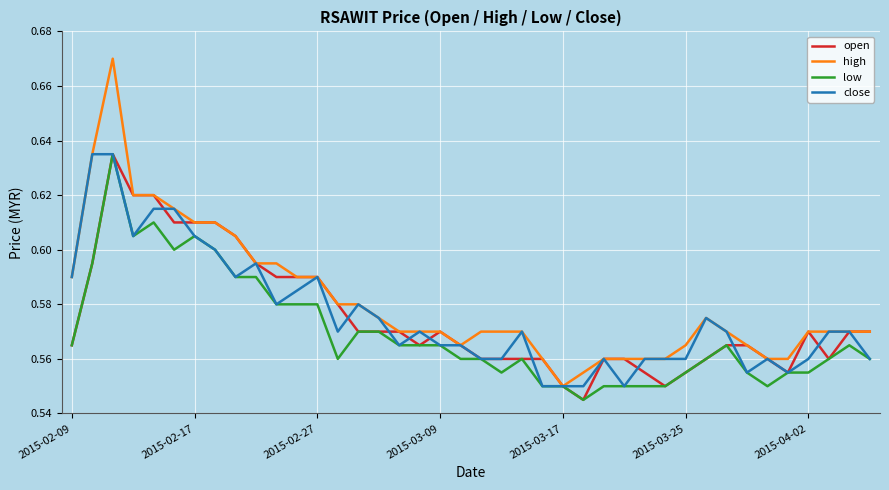

Which series has the largest range (max minus min)?

high